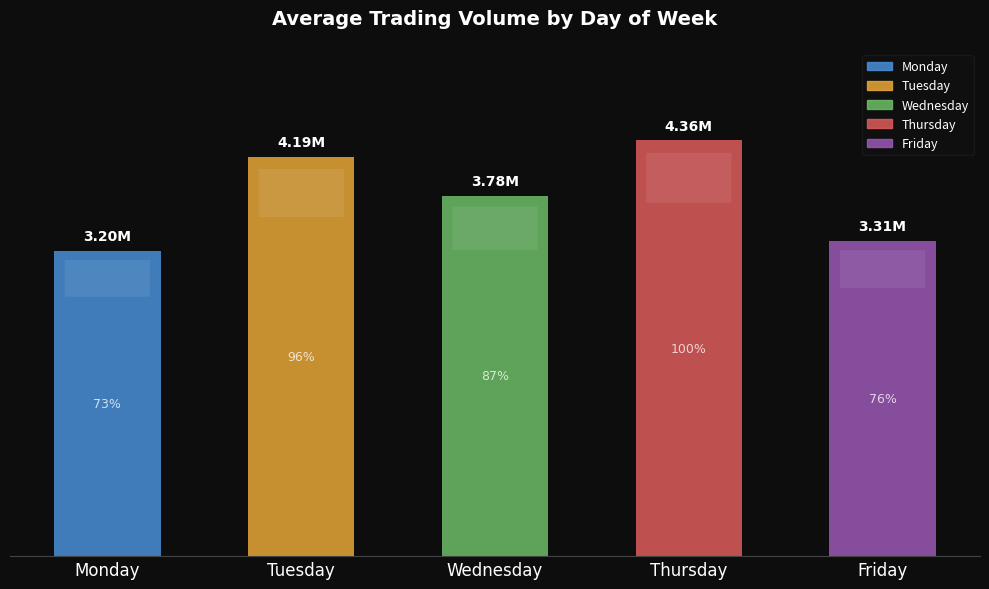

What is the minimum value shown in the chart?

3202488